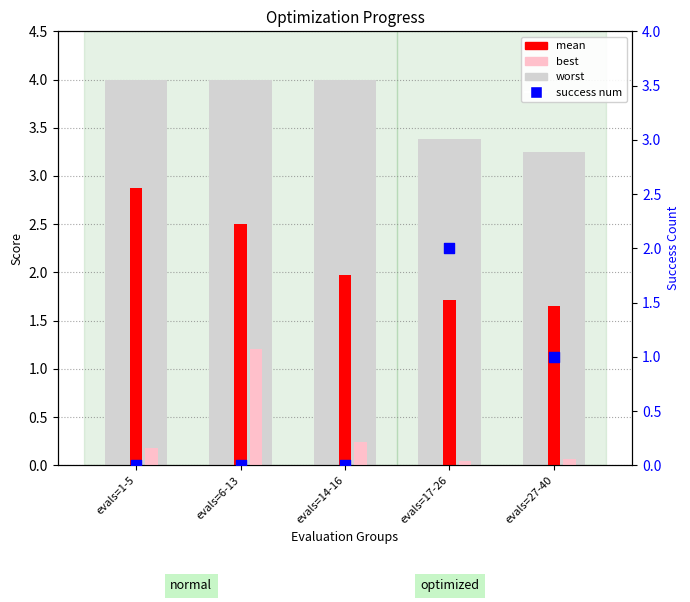

At which category is the sum across all series the highest?

evals=6-13